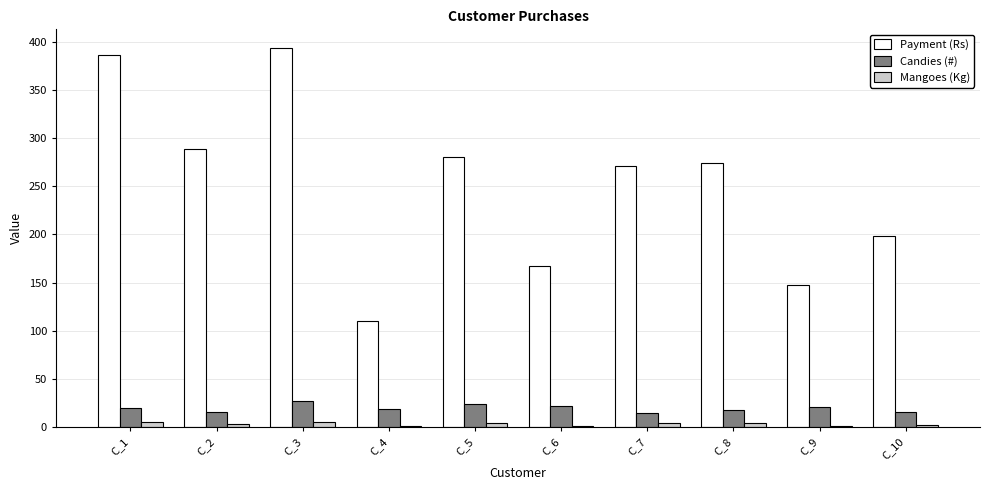

True or false: Mangoes (Kg) has a value of 6 at C_3.

True